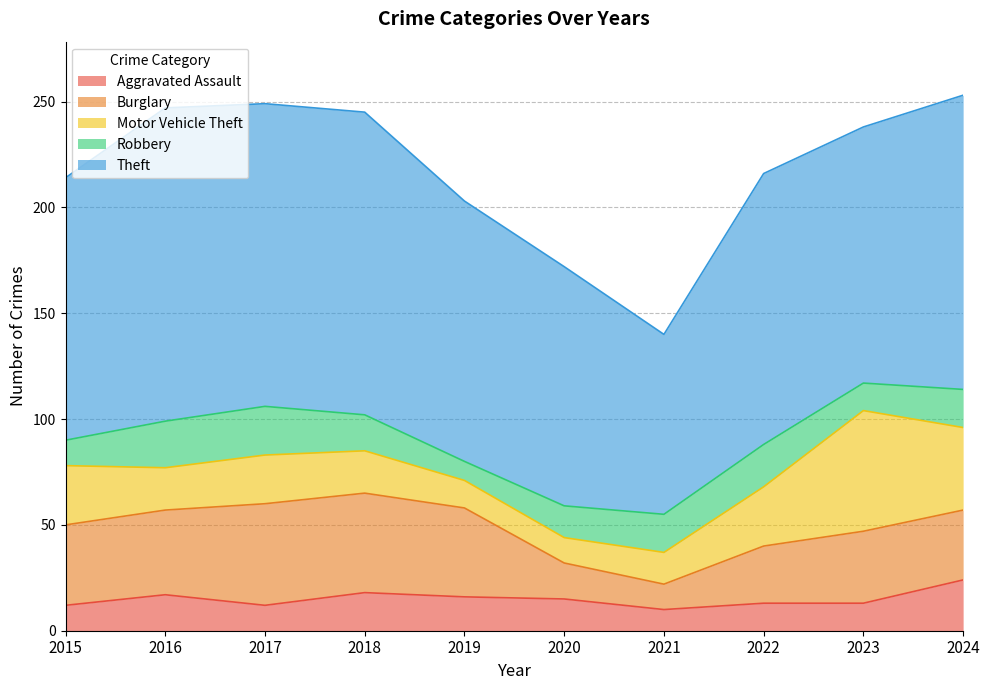

List the labels in order of Burglary value, smallest first.

2021, 2020, 2022, 2024, 2023, 2015, 2016, 2019, 2018, 2017